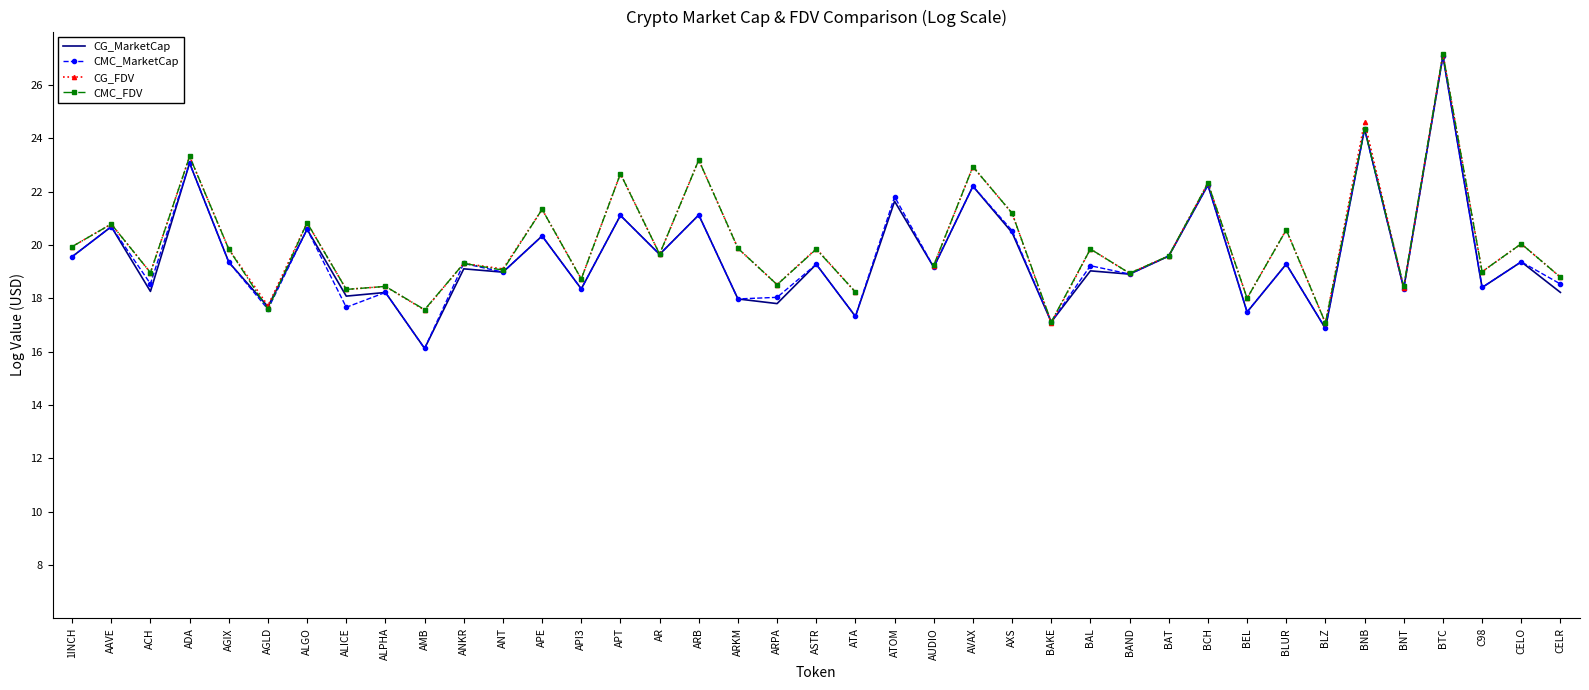

True or false: CMC_FDV and CG_MarketCap intersect in this chart.

True